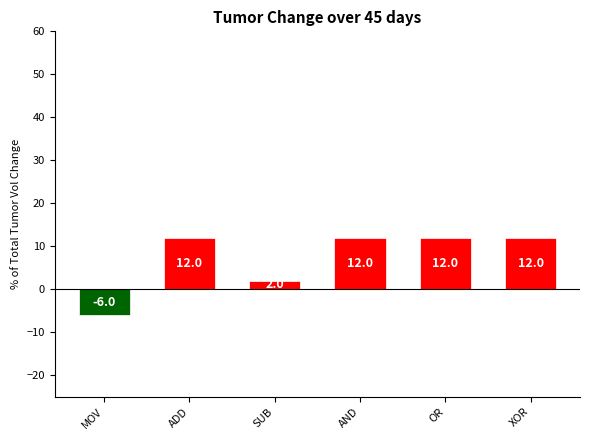

What is the label of the 5th bar from the right?

ADD